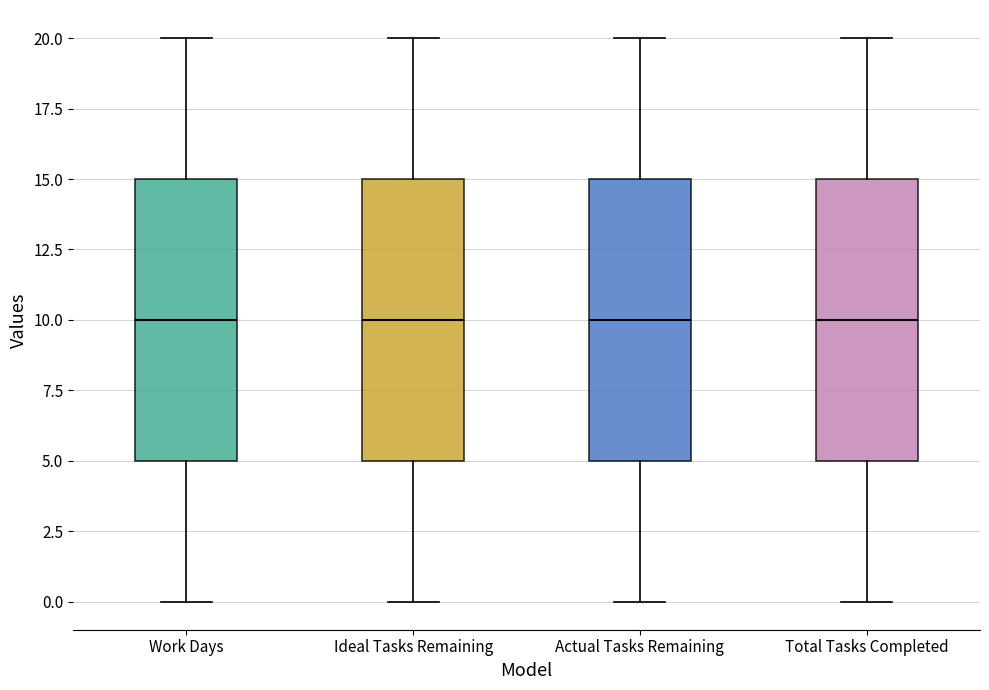

Reading left to right, transcribe this box plot: for each box, give where its median line is, the range the box spans, and where its two whiskers end, as read against the y-axis. The values are not printed on the chart, so give them approximately, as read against the axis.

Work Days: median 10, box 5 to 15, whiskers 0 to 20
Ideal Tasks Remaining: median 10, box 5 to 15, whiskers 0 to 20
Actual Tasks Remaining: median 10, box 5 to 15, whiskers 0 to 20
Total Tasks Completed: median 10, box 5 to 15, whiskers 0 to 20